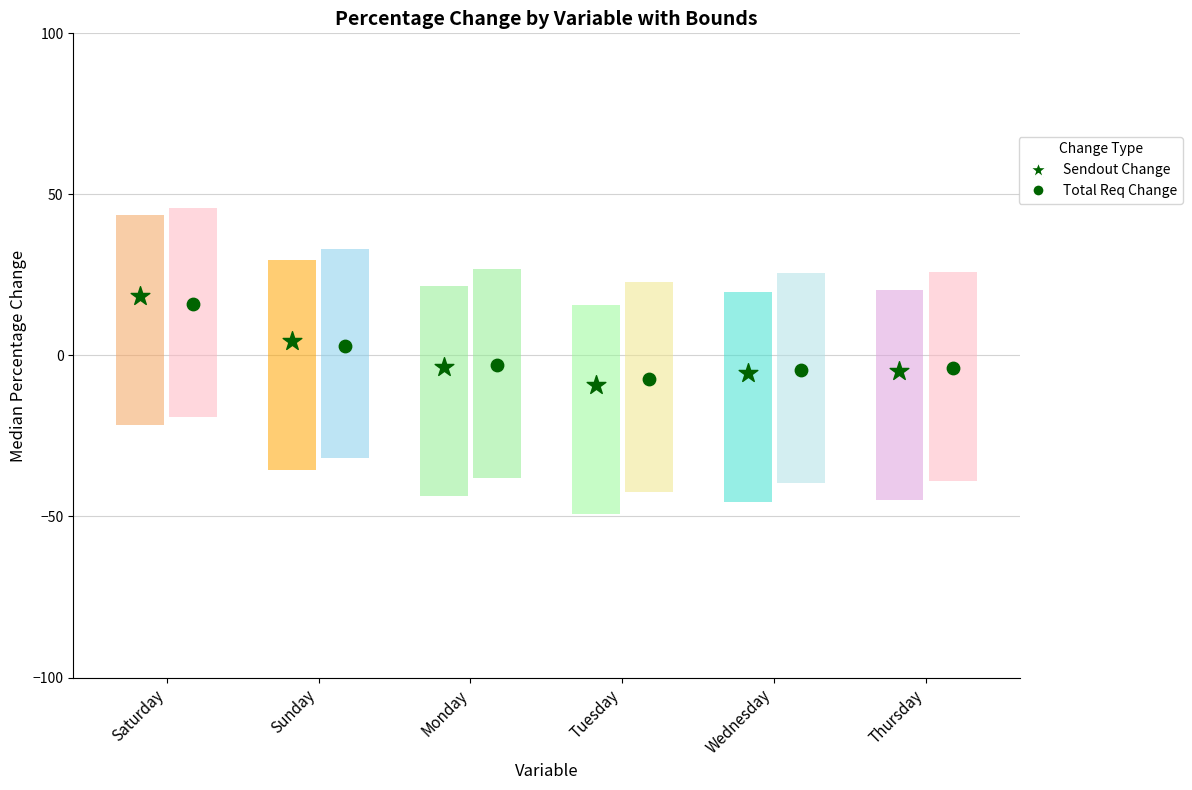

What is the total value across all series at Monday?

-6.6